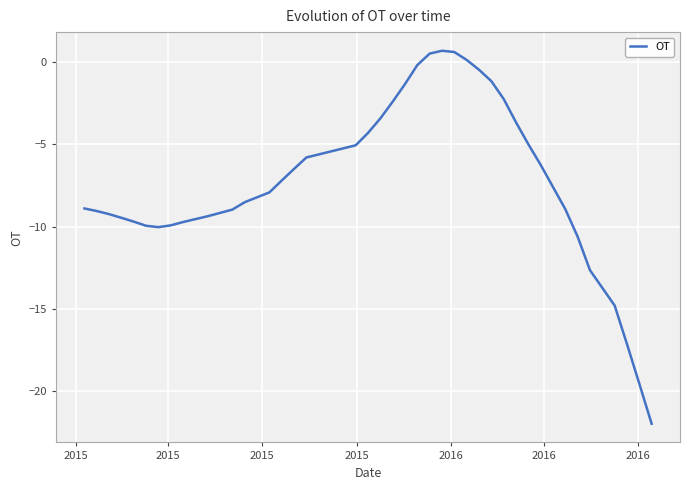

What is the average value?

-7.2